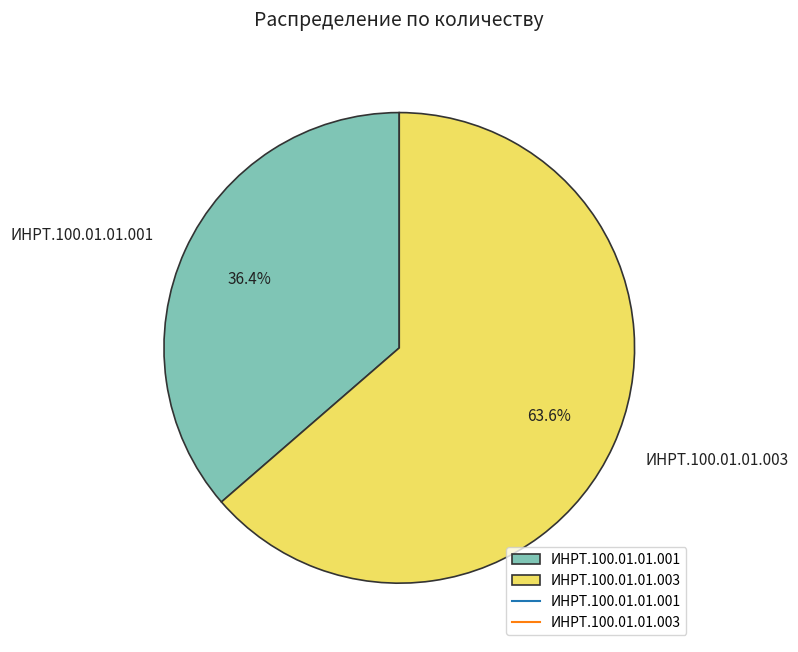

Rank the categories by value from lowest to highest.

ИНРТ.100.01.01.001, ИНРТ.100.01.01.003